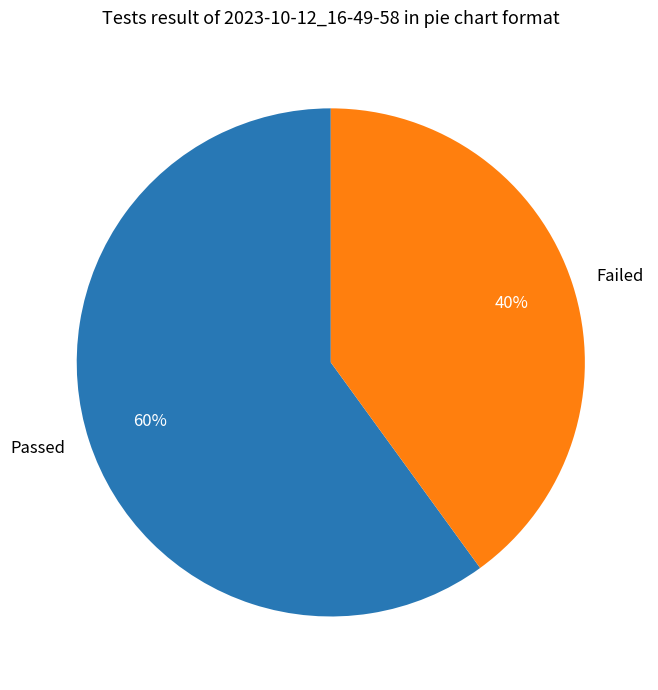

True or false: Passed accounts for 72% of the total.

False